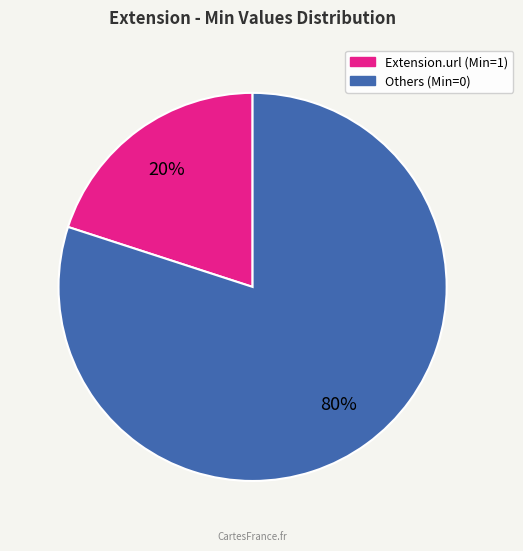

How many slices are in this pie chart?

2